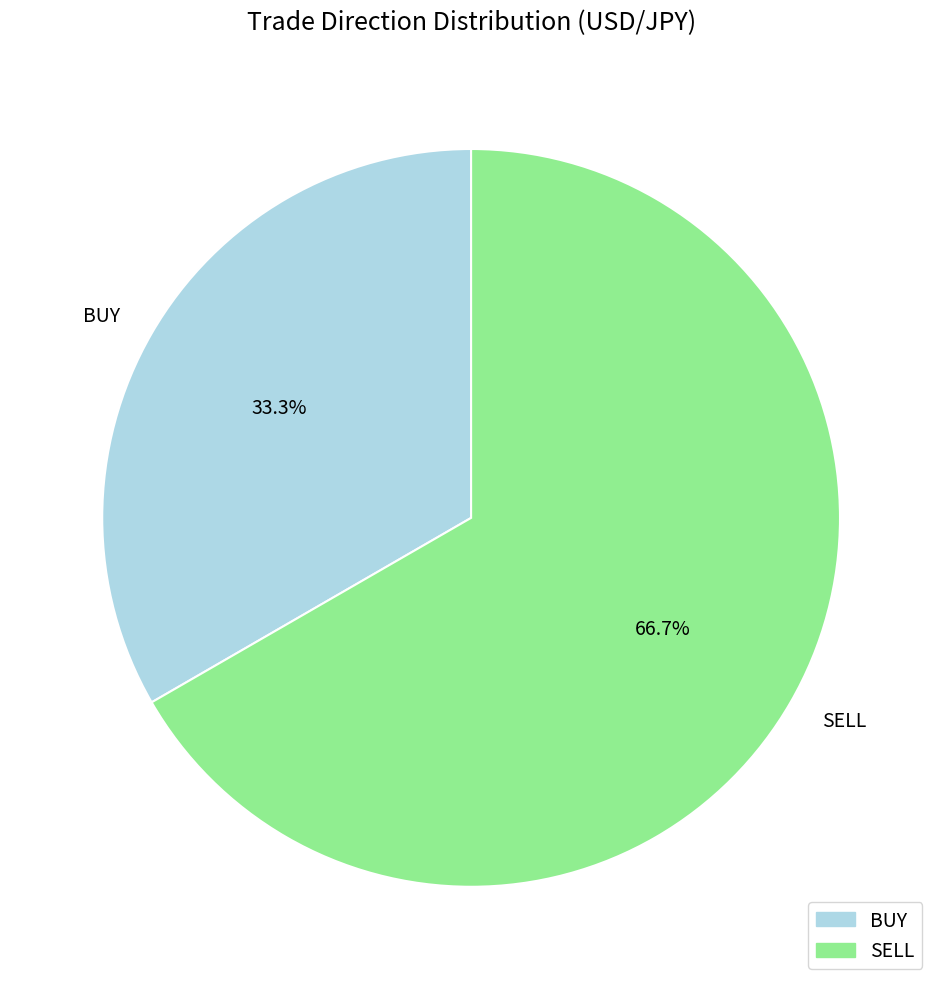

Approximately how many times larger is the value at BUY compared to SELL?

0.5